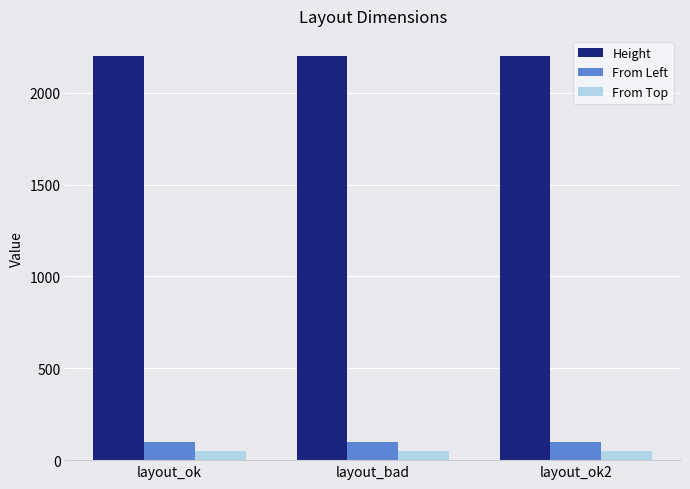

Reading left to right, what are all the values shown in this chart?

Height: layout_ok=2200	layout_bad=2200	layout_ok2=2200
From Left: layout_ok=100	layout_bad=100	layout_ok2=100
From Top: layout_ok=50	layout_bad=50	layout_ok2=50